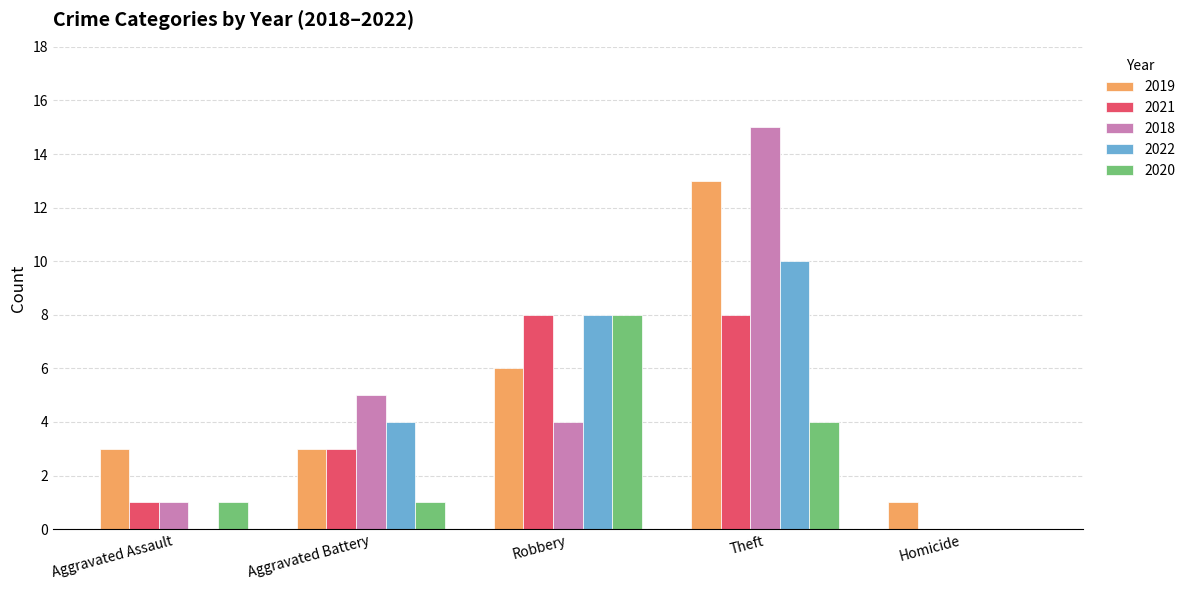

What is the total value across all series at Robbery?

34